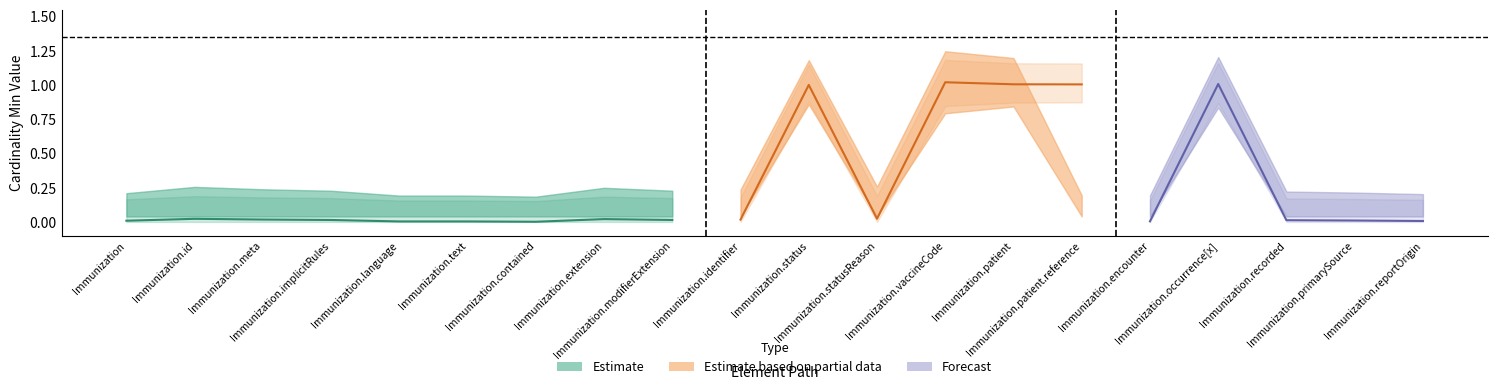

At how many categories does at least one series exceed 0?

5